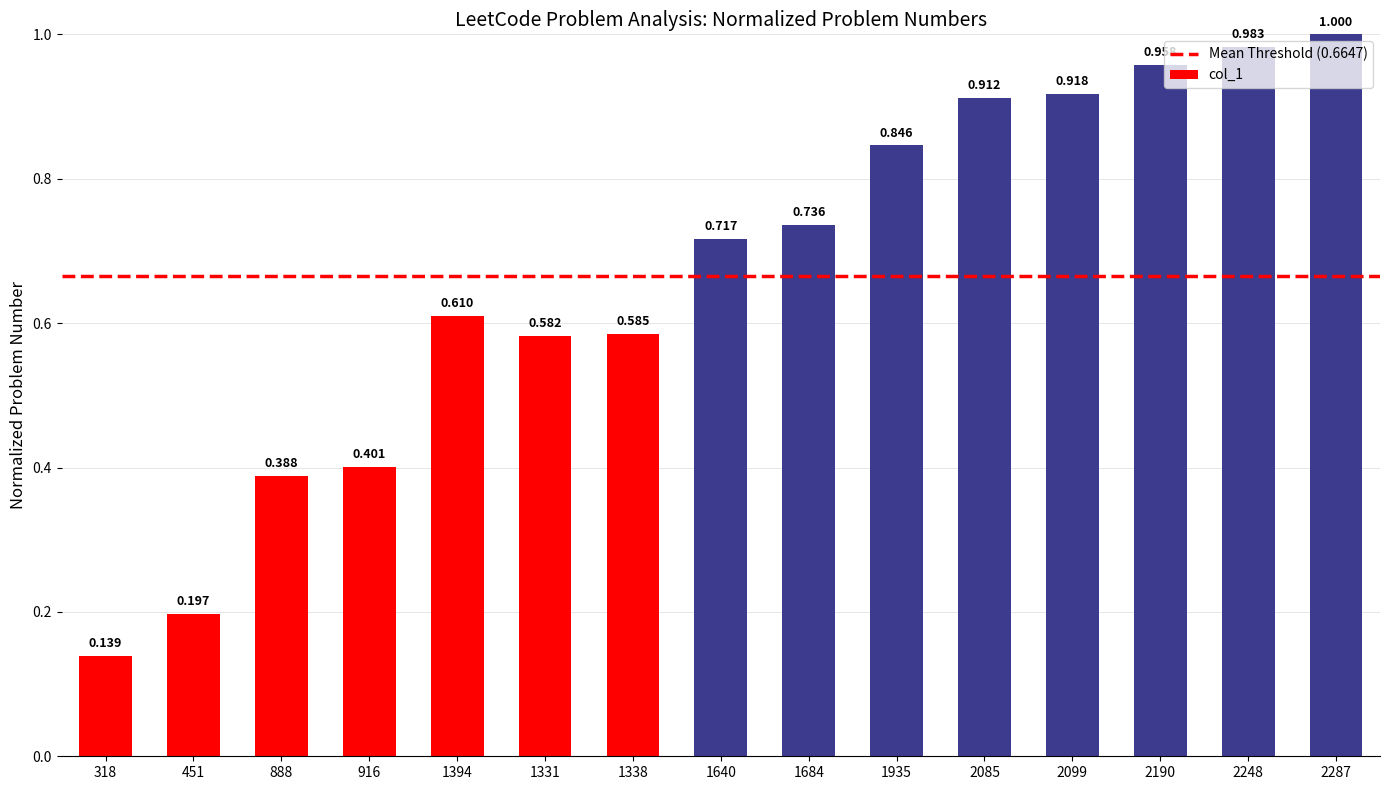

What is the maximum value shown in the chart?

1.0